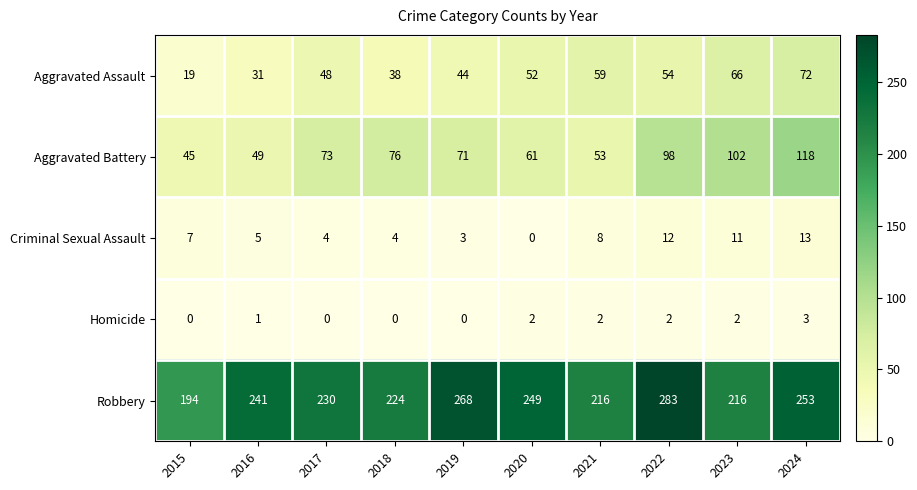

What is the difference between the maximum and minimum values in the Aggravated Assault series?

53